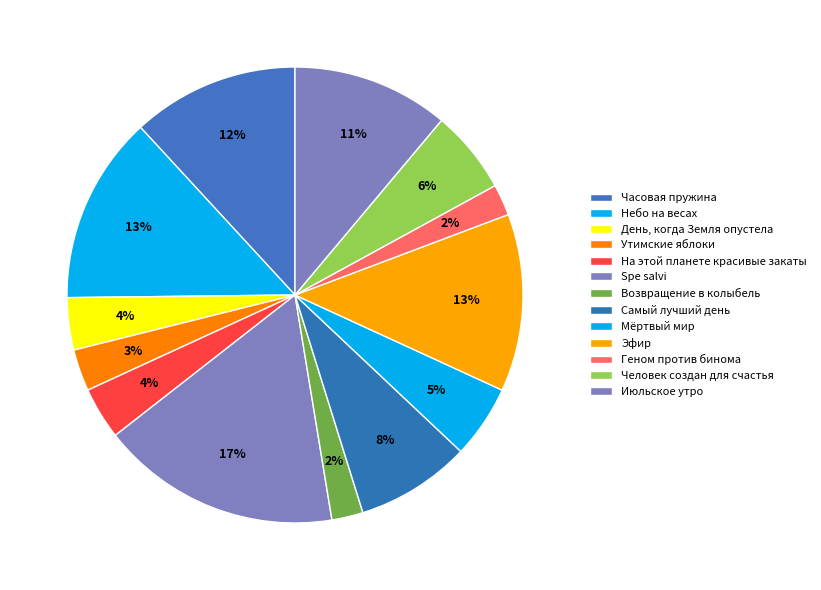

Combined, what portion of the pie is Самый лучший день and Июльское утро?

19.3%